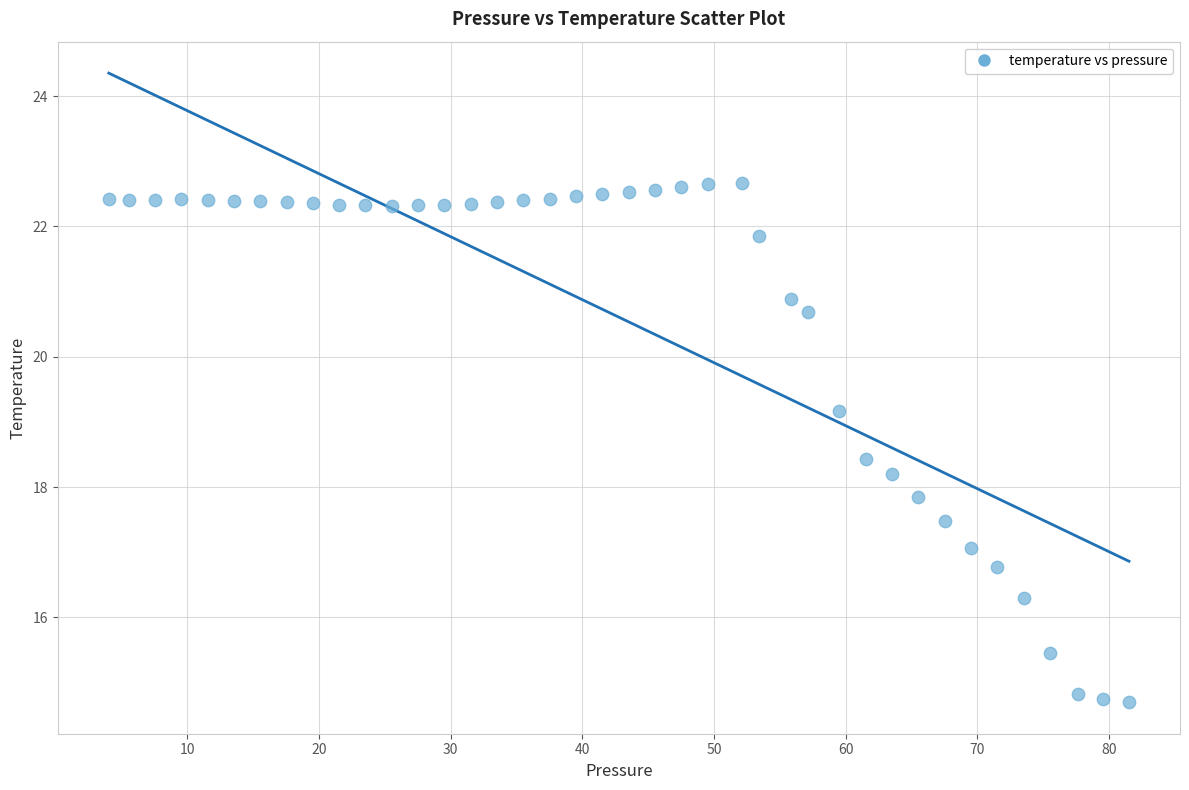

What is the range of X values (max minus min)?

77.5